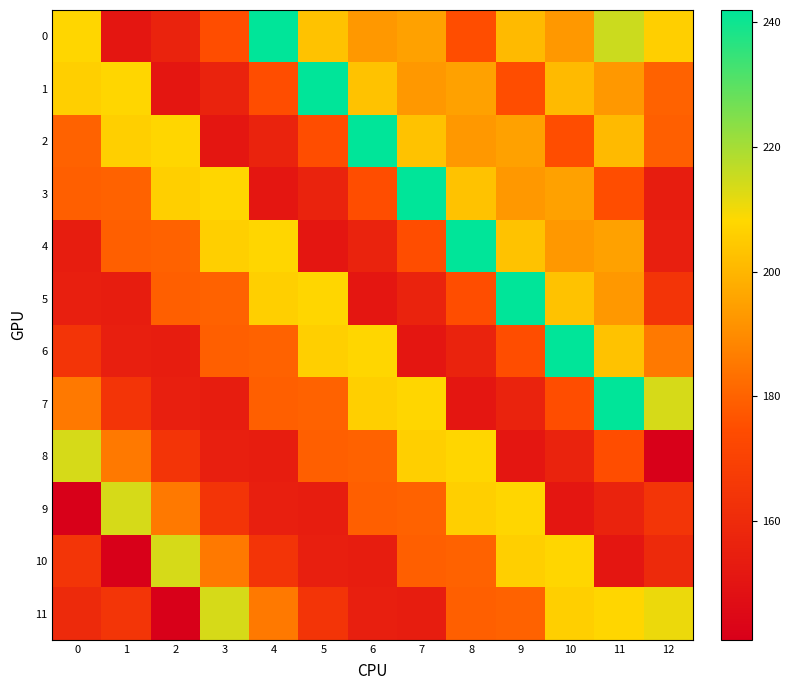

Reading left to right, extract all data points from this chart.

row_0: 0=207.8	1=151.2	2=156.6	3=175.0	4=242.0	5=203.0	6=193.0	7=195.0	8=175.0	9=201.0	10=193.0	11=215.0	12=206.0
row_1: 0=206.0	1=207.8	2=151.2	3=156.6	4=175.0	5=242.0	6=203.0	7=193.0	8=195.0	9=175.0	10=201.0	11=193.0	12=180.0
row_2: 0=180.0	1=206.0	2=207.8	3=151.2	4=156.6	5=175.0	6=242.0	7=203.0	8=193.0	9=195.0	10=175.0	11=201.0	12=179.2
row_3: 0=179.2	1=180.0	2=206.0	3=207.8	4=151.2	5=156.6	6=175.0	7=242.0	8=203.0	9=193.0	10=195.0	11=175.0	12=154.0
row_4: 0=154.0	1=179.2	2=180.0	3=206.0	4=207.8	5=151.2	6=156.6	7=175.0	8=242.0	9=203.0	10=193.0	11=195.0	12=154.9
row_5: 0=154.9	1=154.0	2=179.2	3=180.0	4=206.0	5=207.8	6=151.2	7=156.6	8=175.0	9=242.0	10=203.0	11=193.0	12=164.3
row_6: 0=164.3	1=154.9	2=154.0	3=179.2	4=180.0	5=206.0	6=207.8	7=151.2	8=156.6	9=175.0	10=242.0	11=203.0	12=185.5
row_7: 0=185.5	1=164.3	2=154.9	3=154.0	4=179.2	5=180.0	6=206.0	7=207.8	8=151.2	9=156.6	10=175.0	11=242.0	12=213.7
row_8: 0=213.7	1=185.5	2=164.3	3=154.9	4=154.0	5=179.2	6=180.0	7=206.0	8=207.8	9=151.2	10=156.6	11=175.0	12=140.9
row_9: 0=140.9	1=213.7	2=185.5	3=164.3	4=154.9	5=154.0	6=179.2	7=180.0	8=206.0	9=207.8	10=151.2	11=156.6	12=164.8
row_10: 0=164.8	1=140.9	2=213.7	3=185.5	4=164.3	5=154.9	6=154.0	7=179.2	8=180.0	9=206.0	10=207.8	11=151.2	12=159.6
row_11: 0=159.6	1=164.8	2=140.9	3=213.7	4=185.5	5=164.3	6=154.9	7=154.0	8=179.2	9=180.0	10=206.0	11=207.8	12=210.7